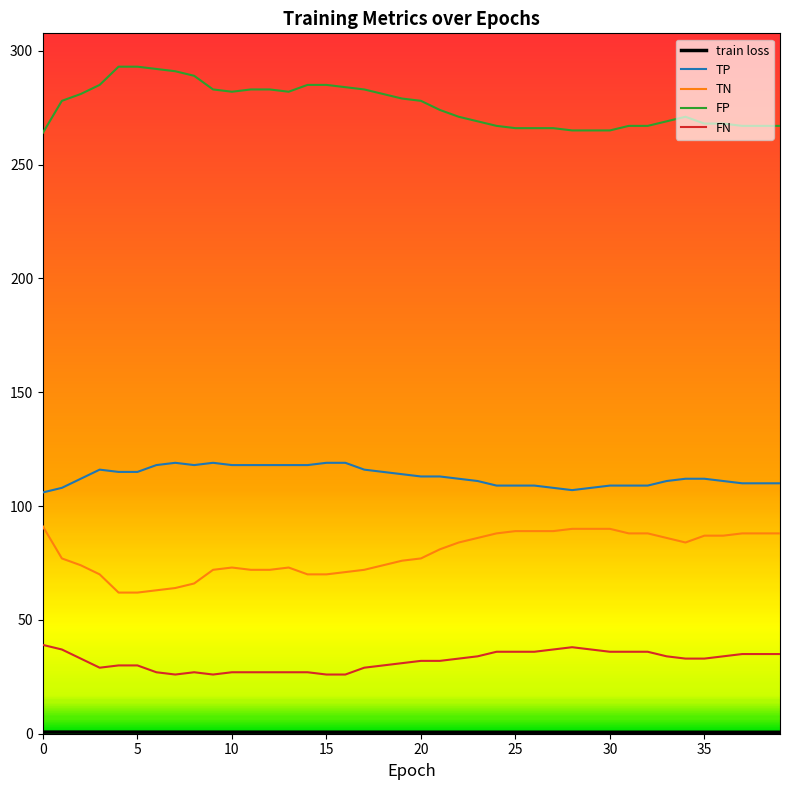

What is the difference between the maximum and minimum values in the TN series?

29.0